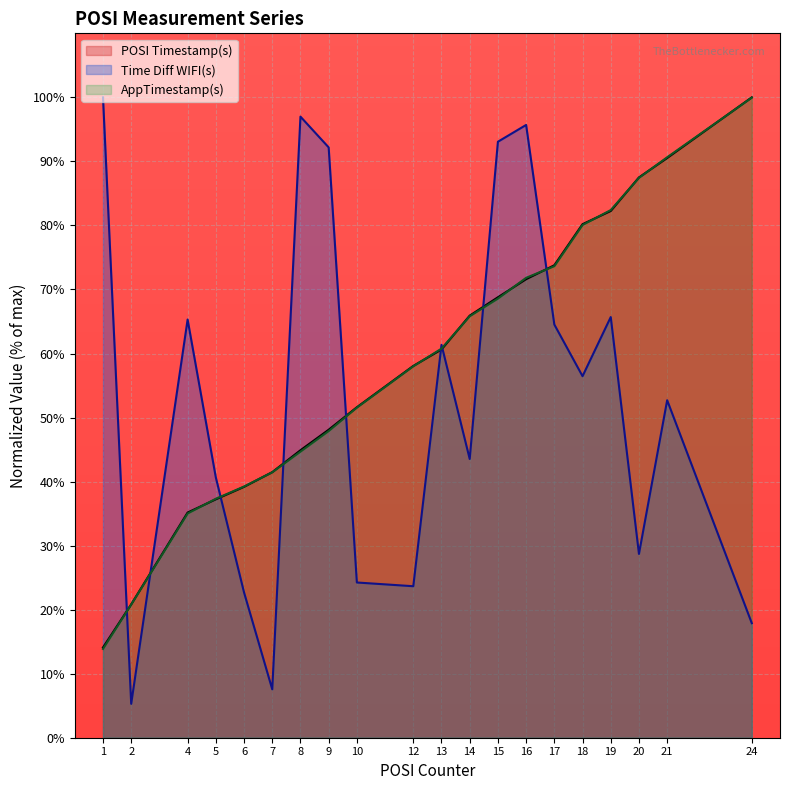

Reading right to left, what are all the values shown in this chart?

POSI Timestamp(s): 24=100.0	21=90.5	20=87.5	19=82.3	18=80.2	17=73.8	16=71.6	15=68.8	14=65.9	13=60.6	12=58.1	10=51.6	9=48.1	8=44.9	7=41.5	6=39.2	5=37.2	4=35.2	2=20.8	1=14.1
Time Diff WIFI(s): 24=17.9	21=52.7	20=28.7	19=65.7	18=56.5	17=64.5	16=95.7	15=93.1	14=43.5	13=61.4	12=23.7	10=24.2	9=92.2	8=97.0	7=7.6	6=22.7	5=40.7	4=65.3	2=5.3	1=100.0
AppTimestamp(s): 24=100.0	21=90.6	20=87.4	19=82.4	18=80.1	17=73.6	16=71.8	15=68.6	14=65.8	13=60.8	12=58.0	10=51.6	9=47.9	8=44.7	7=41.5	6=39.2	5=37.3	4=35.0	2=20.8	1=13.9